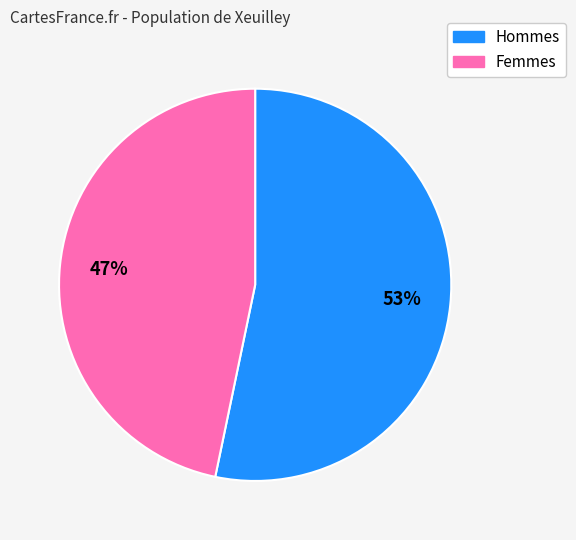

To the nearest percent, what is the average slice percentage?

50%